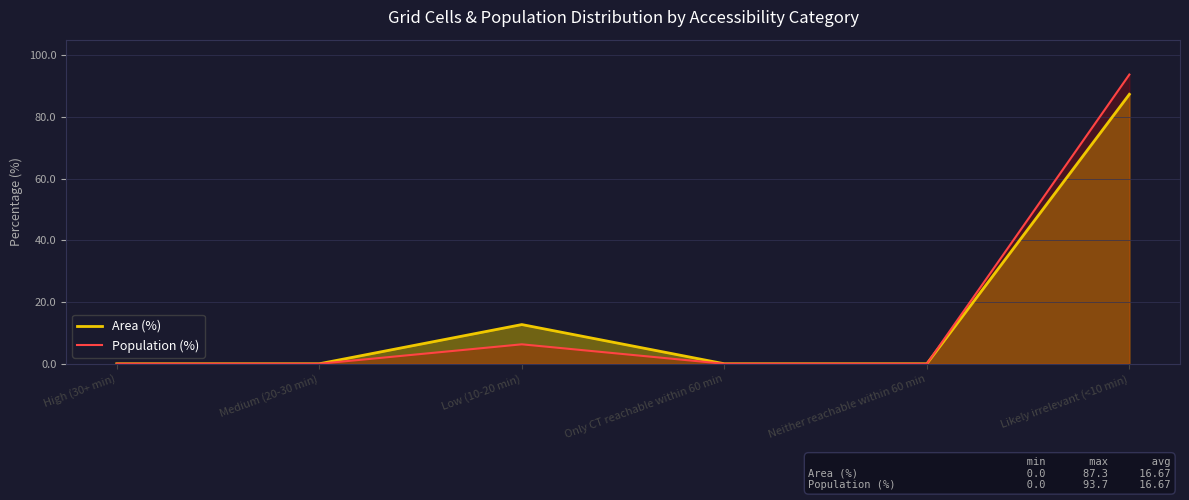

Does the chart have visible grid lines?

Yes